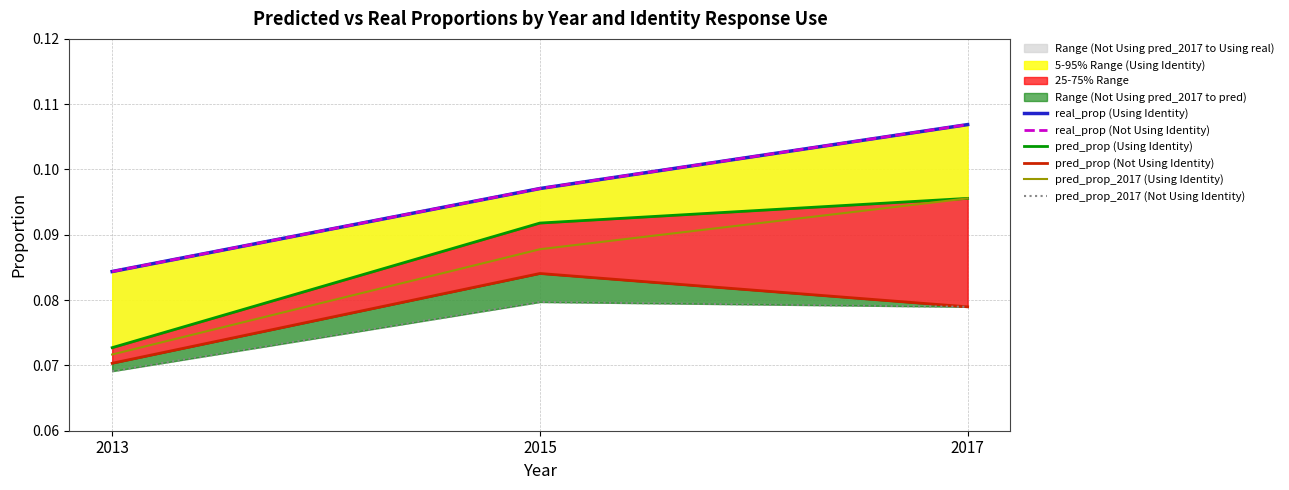

Count the pred_prop (Not Using Identity) values in the range 0 to 1.

3